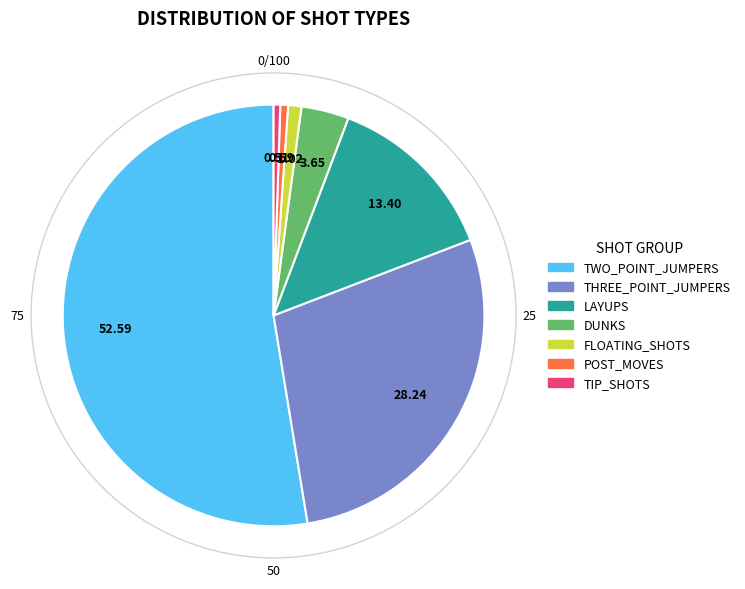

Does any single category account for the majority?

Yes